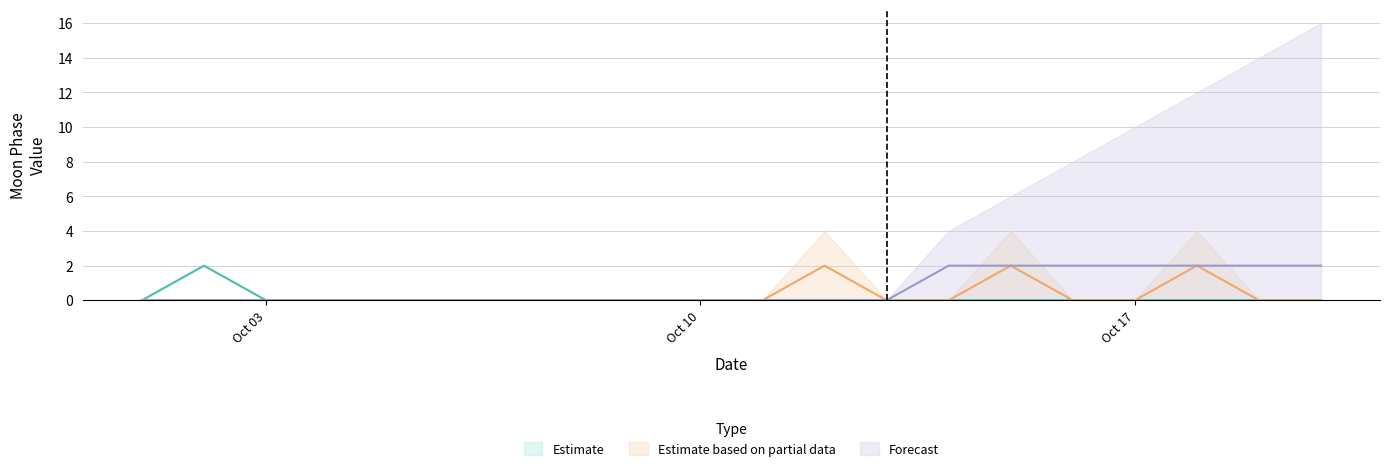

What is the difference between the maximum and second lowest values in the Estimate series?

2